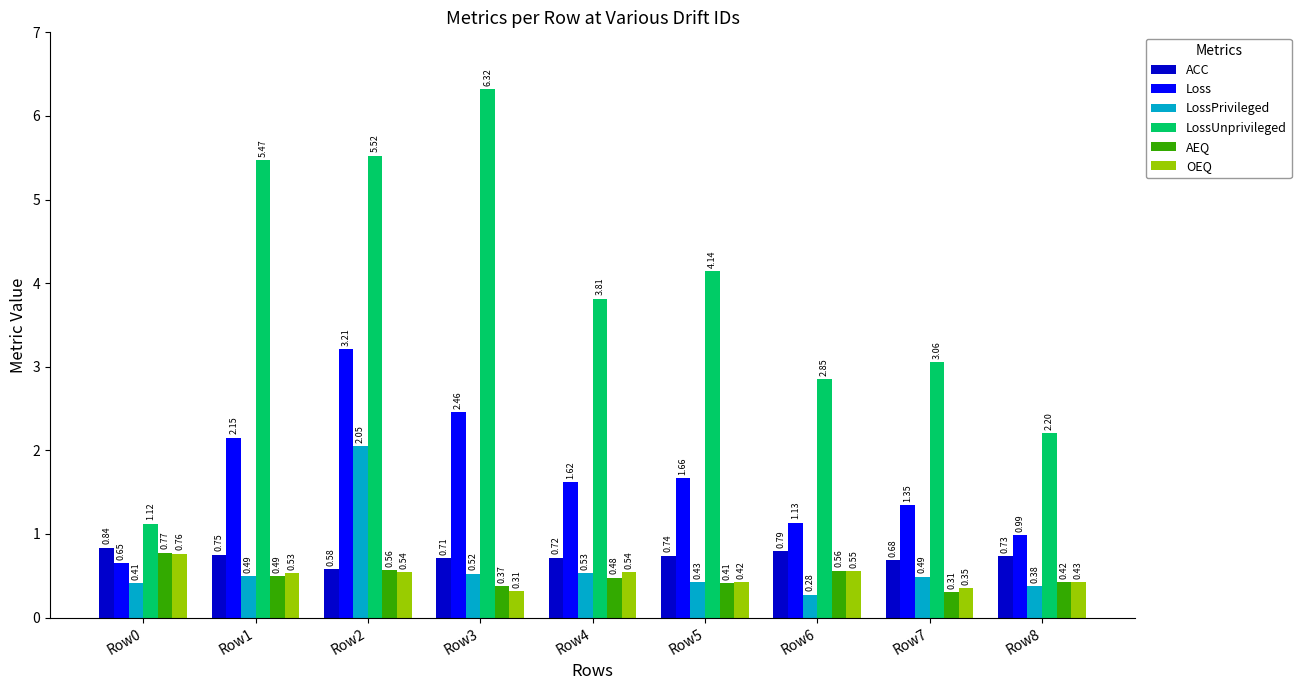

Which series has the largest range (max minus min)?

LossUnprivileged